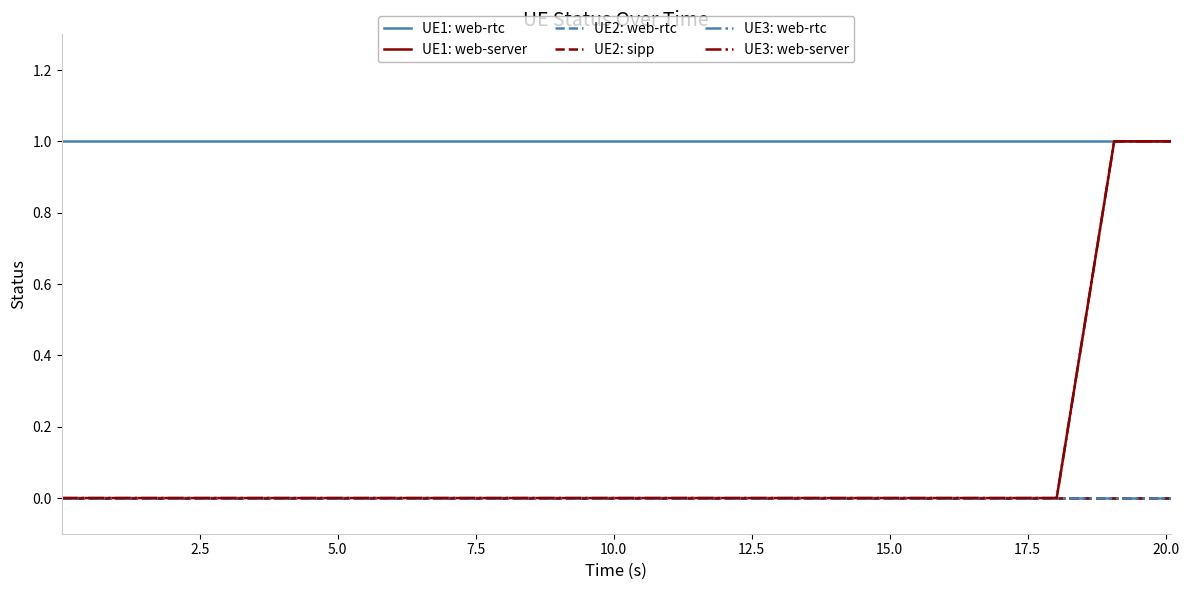

Does the chart have visible grid lines?

No